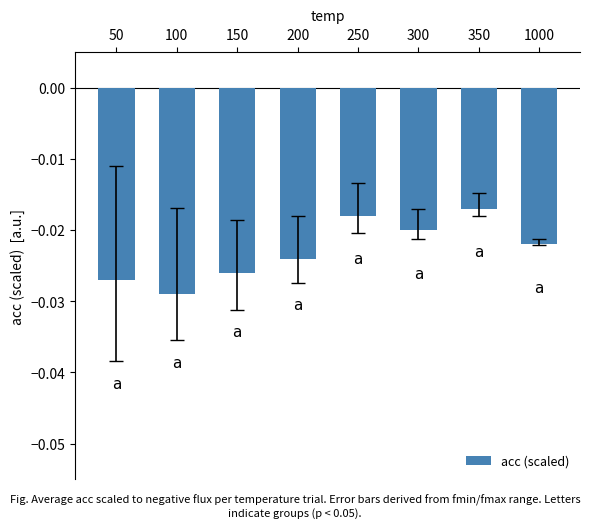

Which has a higher value, 350 or 200?

350